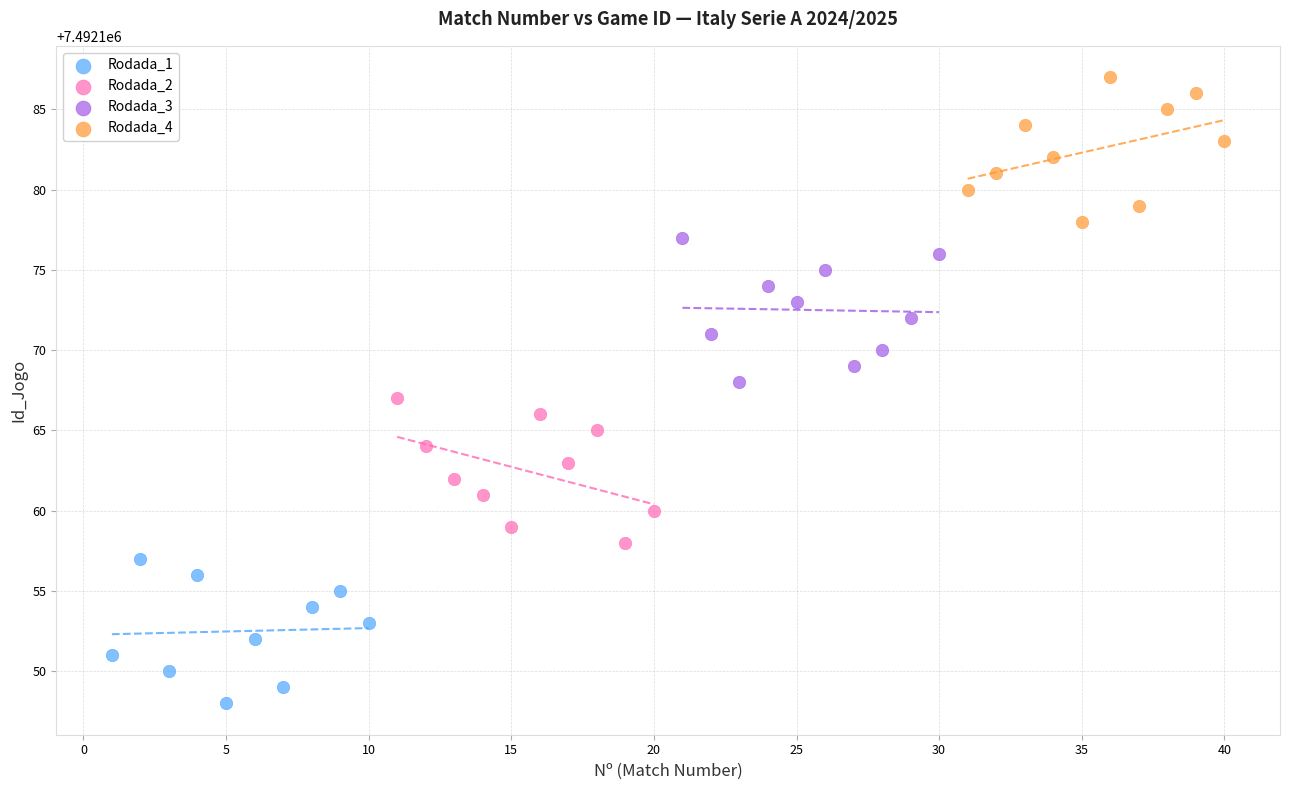

Which series reaches the maximum Y coordinate?

Rodada_4